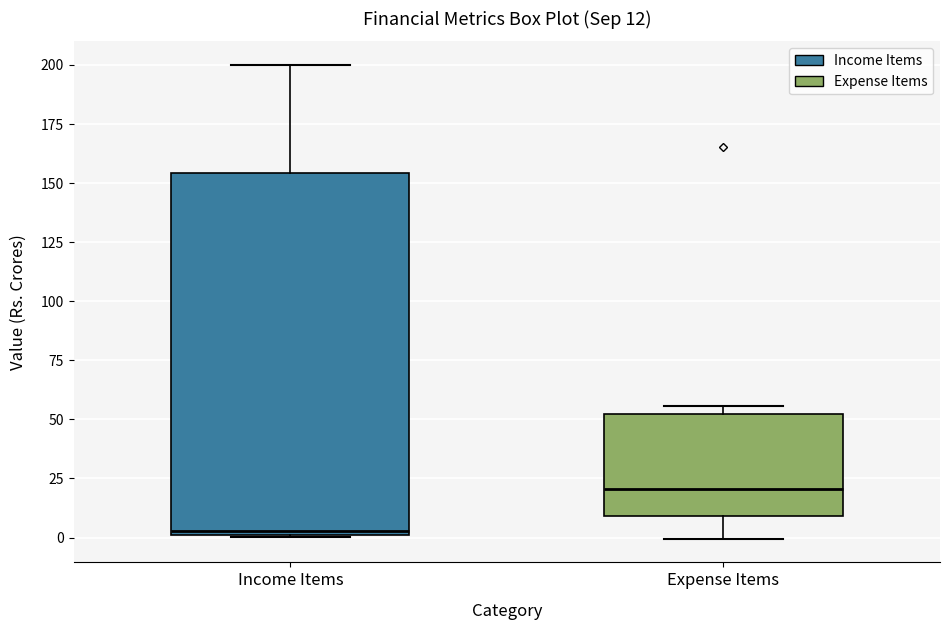

Which box has the lowest median line?

Income Items